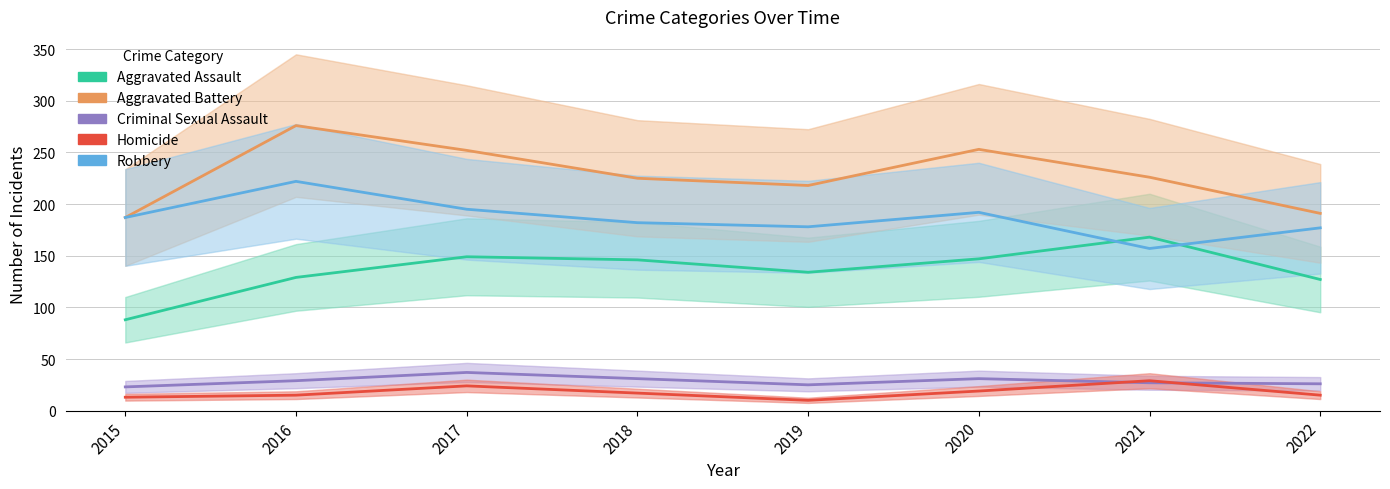

What is the value of the Robbery point at the 8th from the left?

177